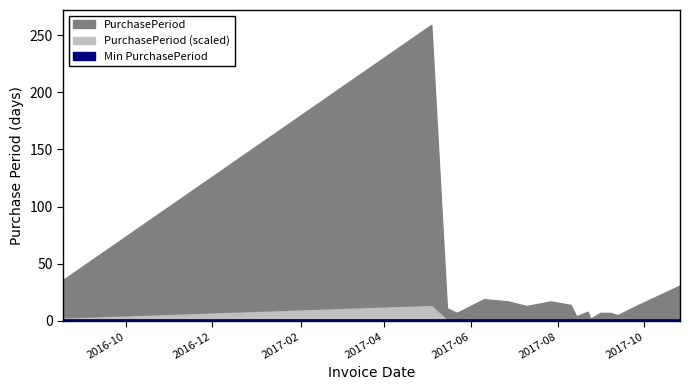

Where is the first local minimum?

2017-05-22